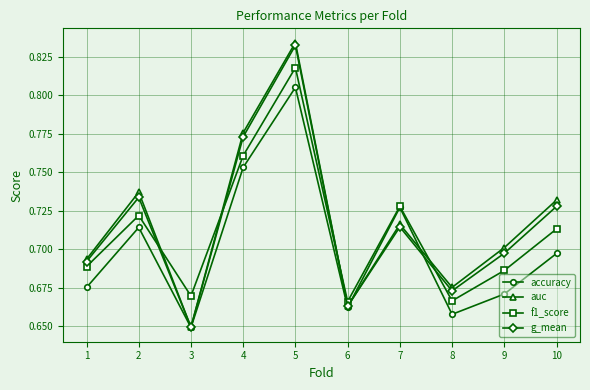

True or false: accuracy has a value of 1.1 at 6.

False